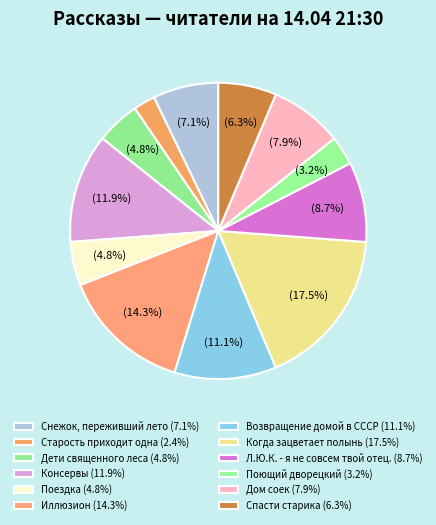

Count the number of slices in the pie.

12